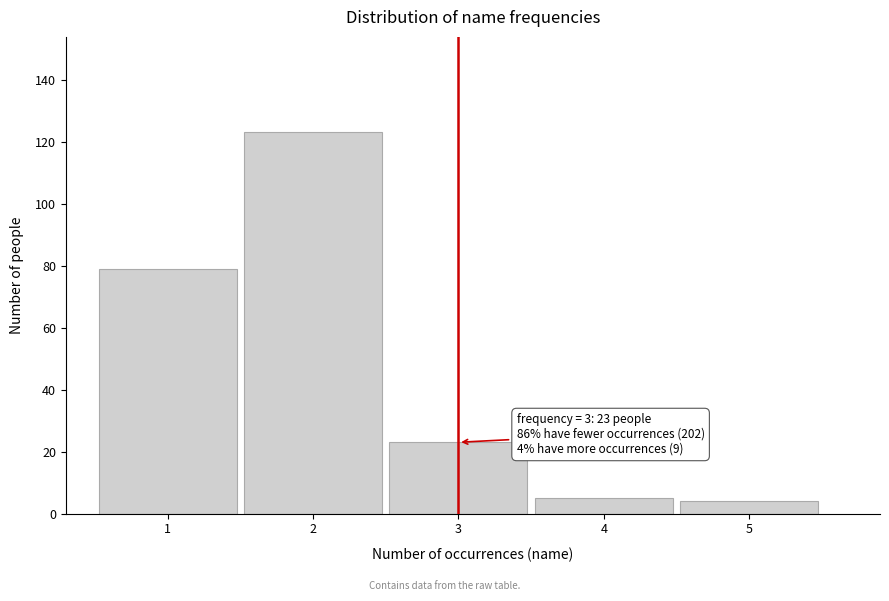

Over which range of the x-axis is the bar tallest?

1.5 to 2.5